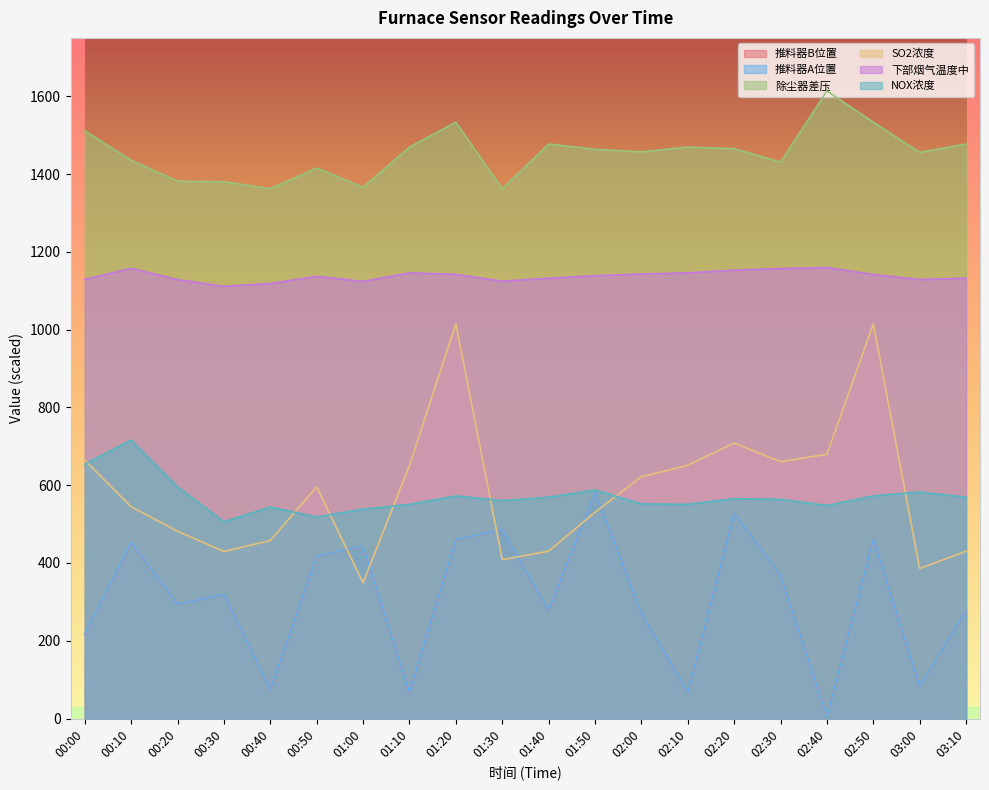

Is it true that SO2浓度 equals 1741.4 at 02:50?

False